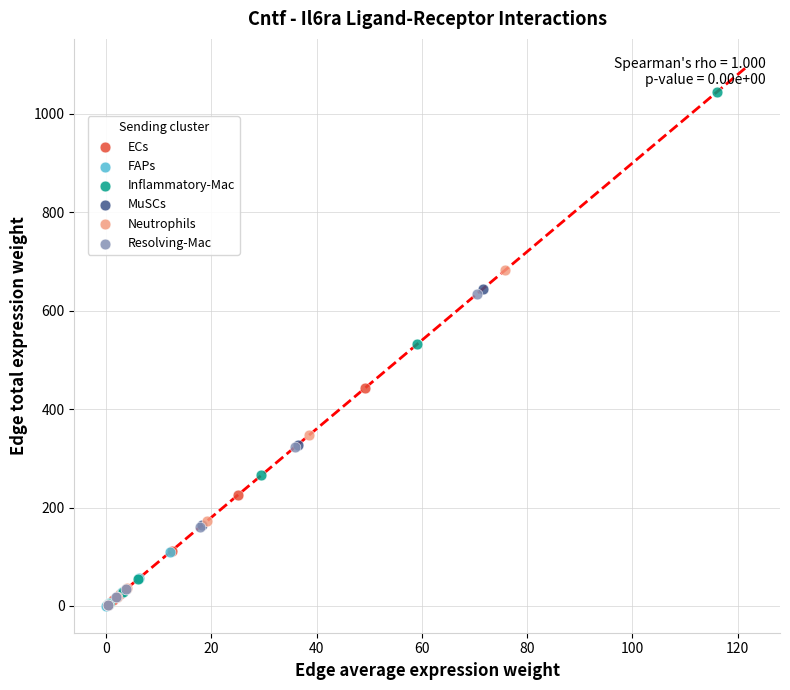

Which series reaches the maximum Y coordinate?

Inflammatory-Mac